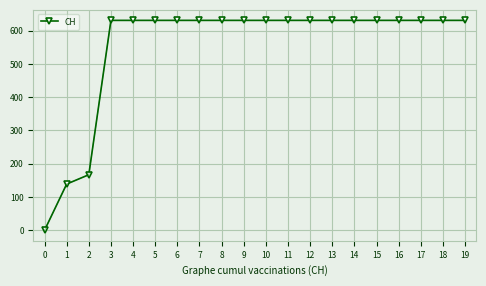

What is the greatest value displayed?

631